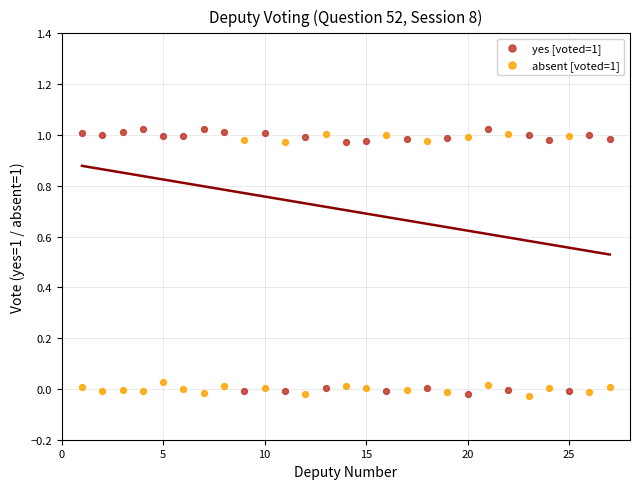

What is the X range (max minus min) for the scatter plot?

26.0